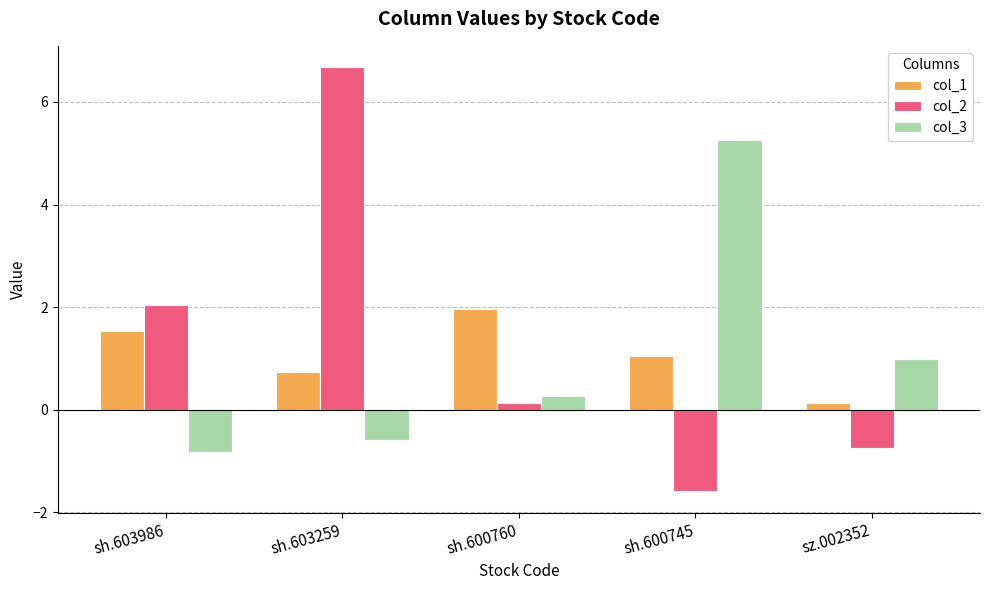

Rank the series by their average value, from highest to lowest.

col_2, col_1, col_3